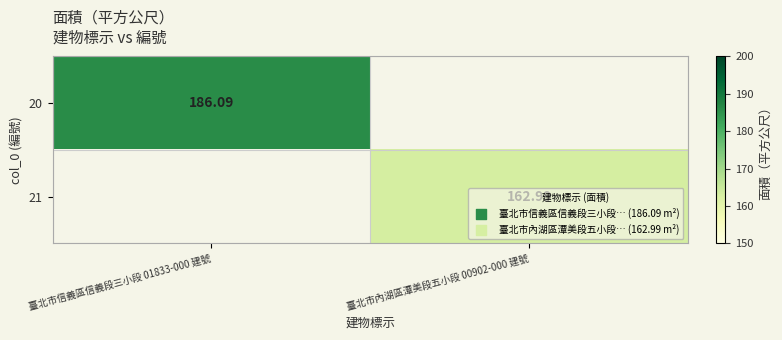

Where does the 21 series first go above 162?

臺北市內湖區潭美段五小段 00902-000 建號